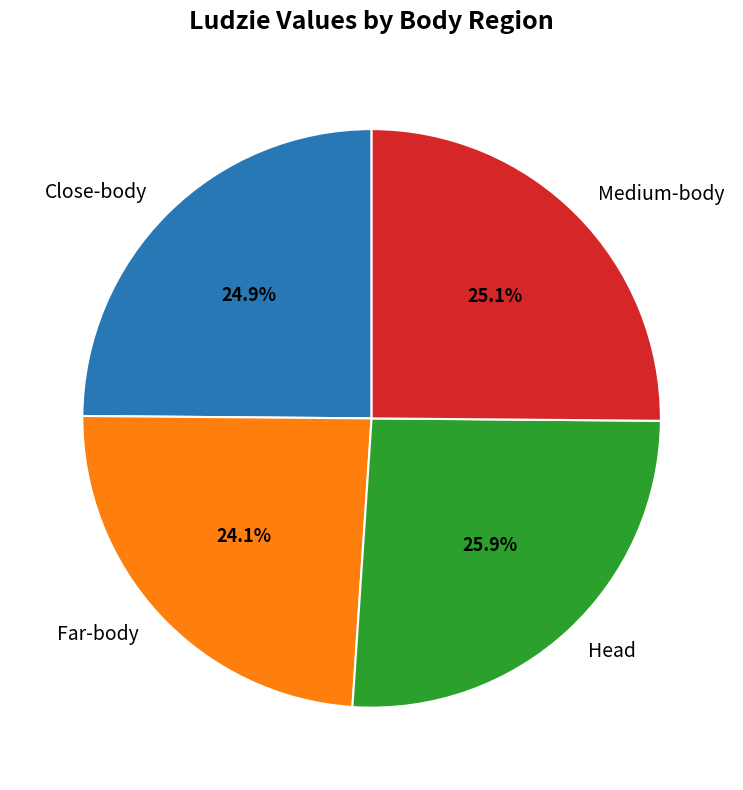

To the nearest percent, what is the difference between the Medium-body and Head slice percentages?

1%